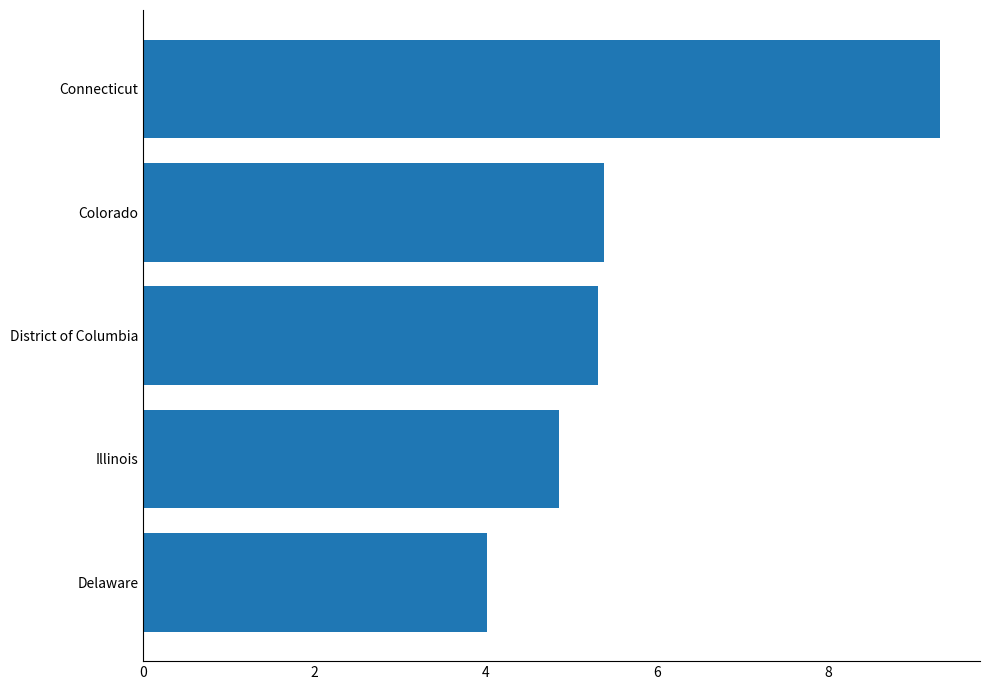

What is the change in value from Illinois to District of Columbia?

+0.5